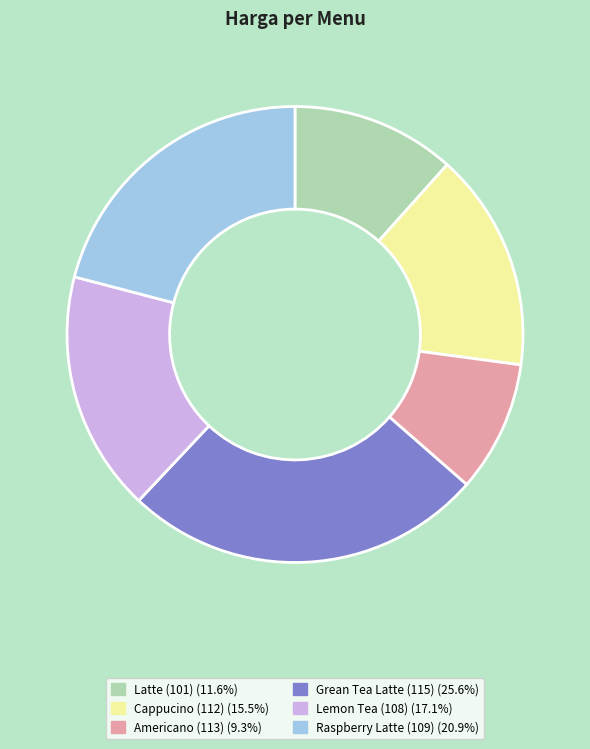

Combined, do Americano (113) and Cappucino (112) account for over 50%?

No